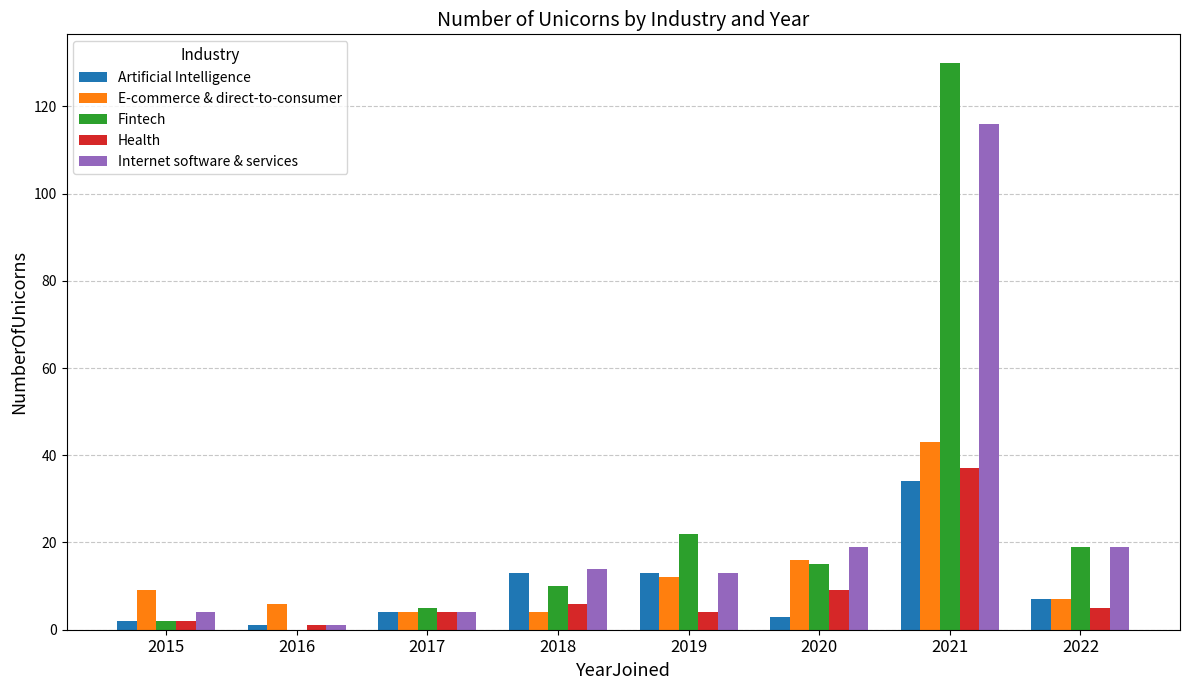

Does the chart contain stacked bars?

No